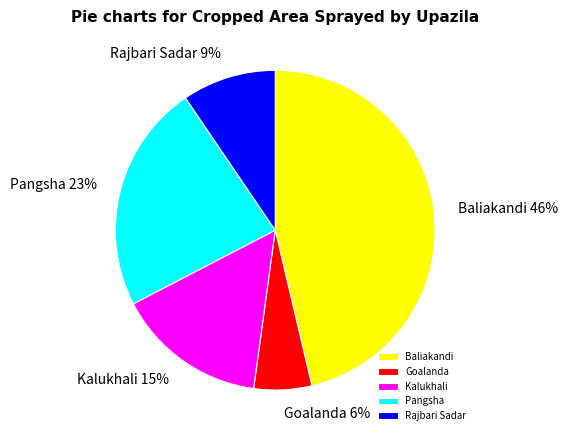

The Goalanda slice represents 6% of the pie. True or false?

True